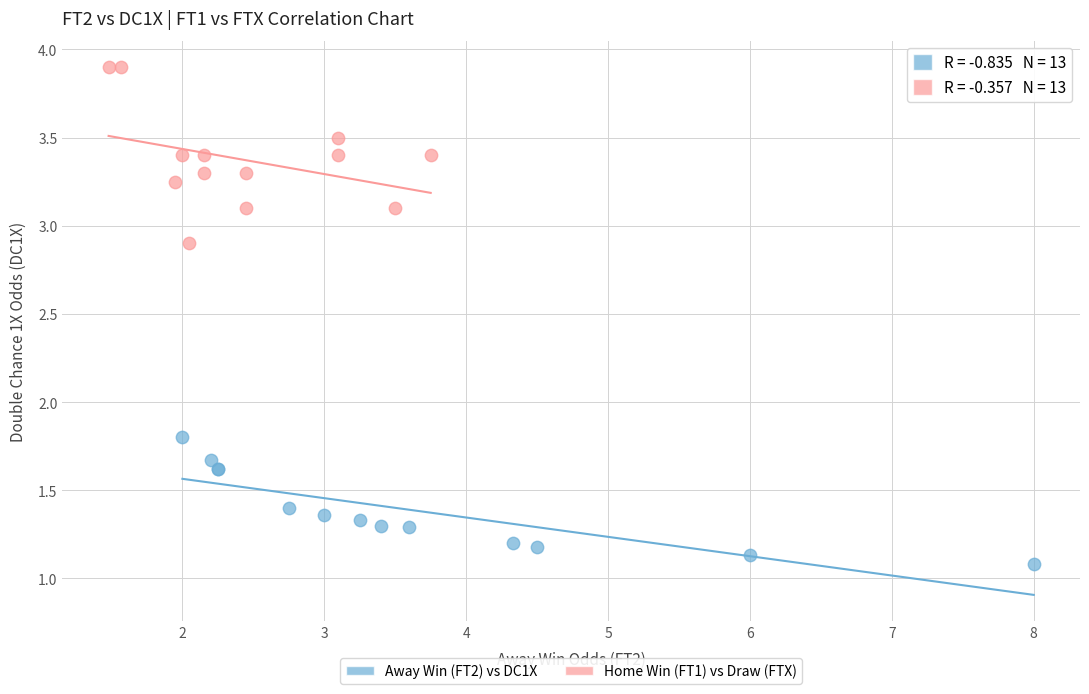

Which series reaches the minimum Y coordinate?

Away Win (FT2) vs DC1X